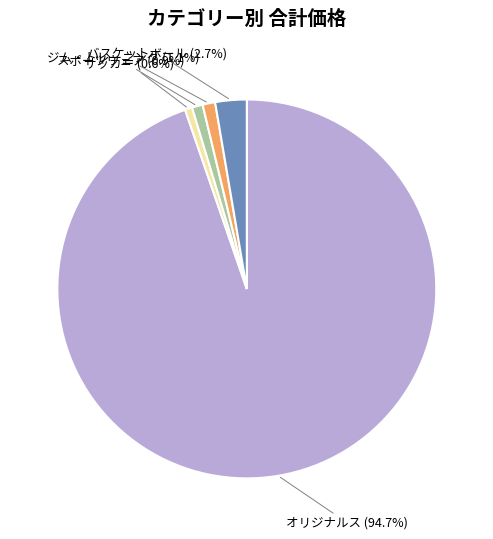

What percentage is NOT represented by オリジナルス?

5.3%